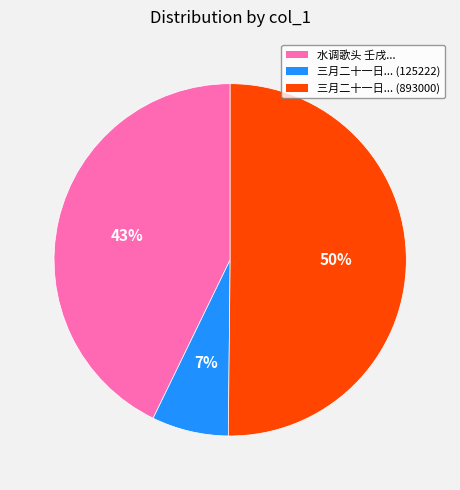

Which slice represents more than half of the pie?

三月二十一日... (893000)